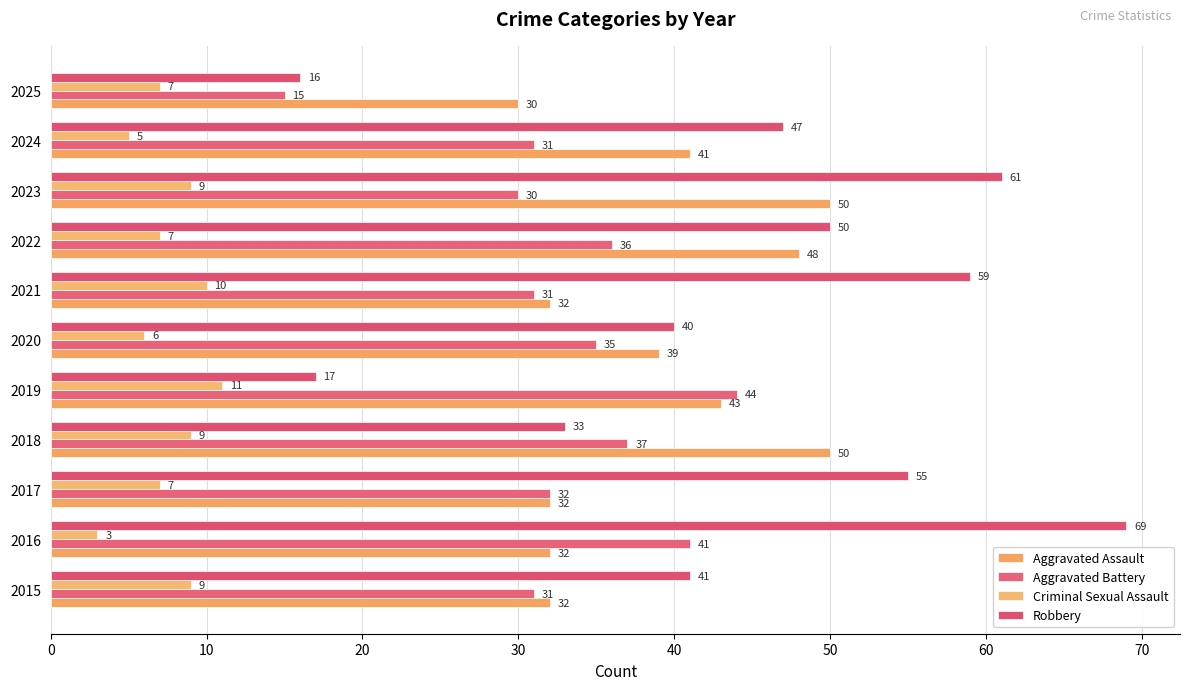

How many data points does each series have?

11